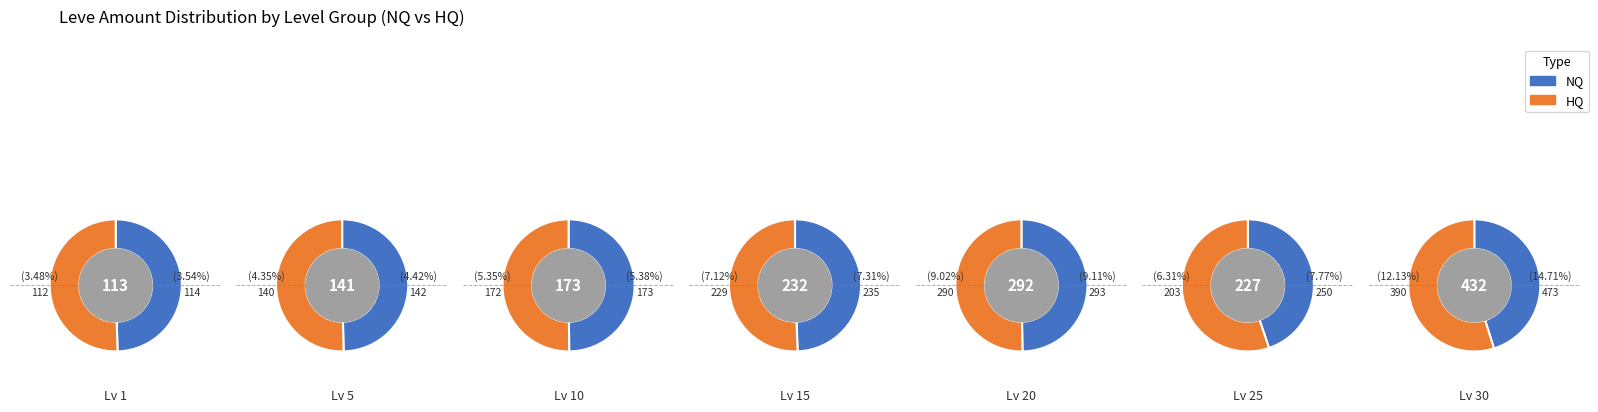

Does any single category account for the majority?

No